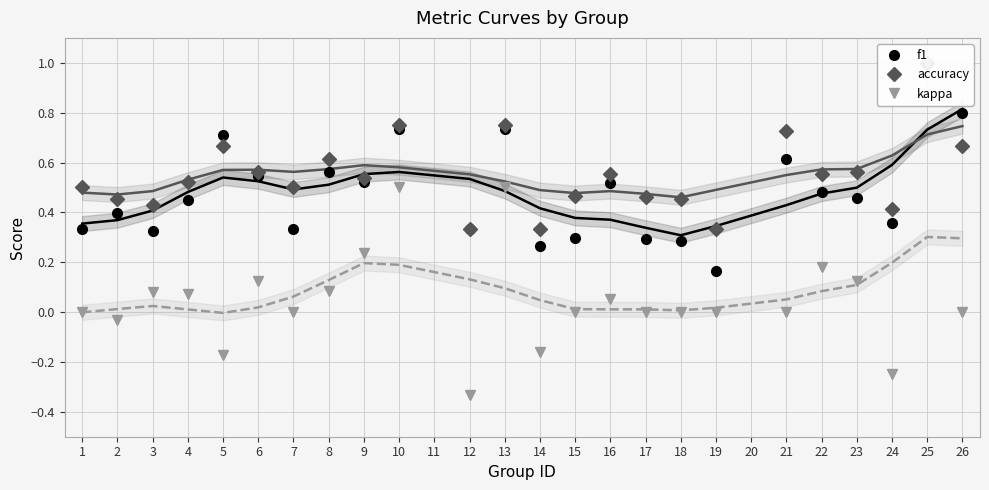

How many series are shown in this chart?

3